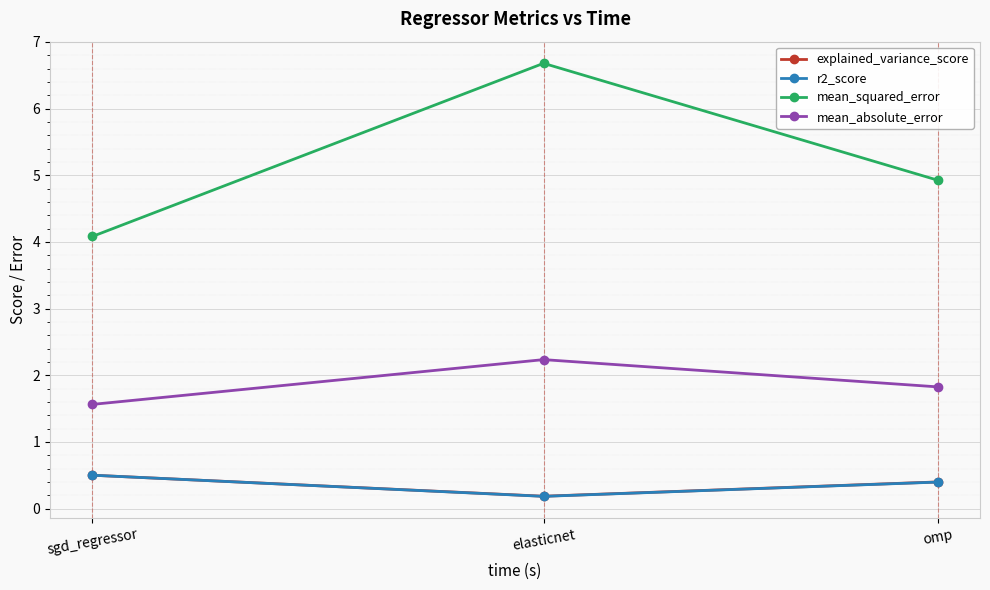

What is the average value of the explained_variance_score series?

0.4